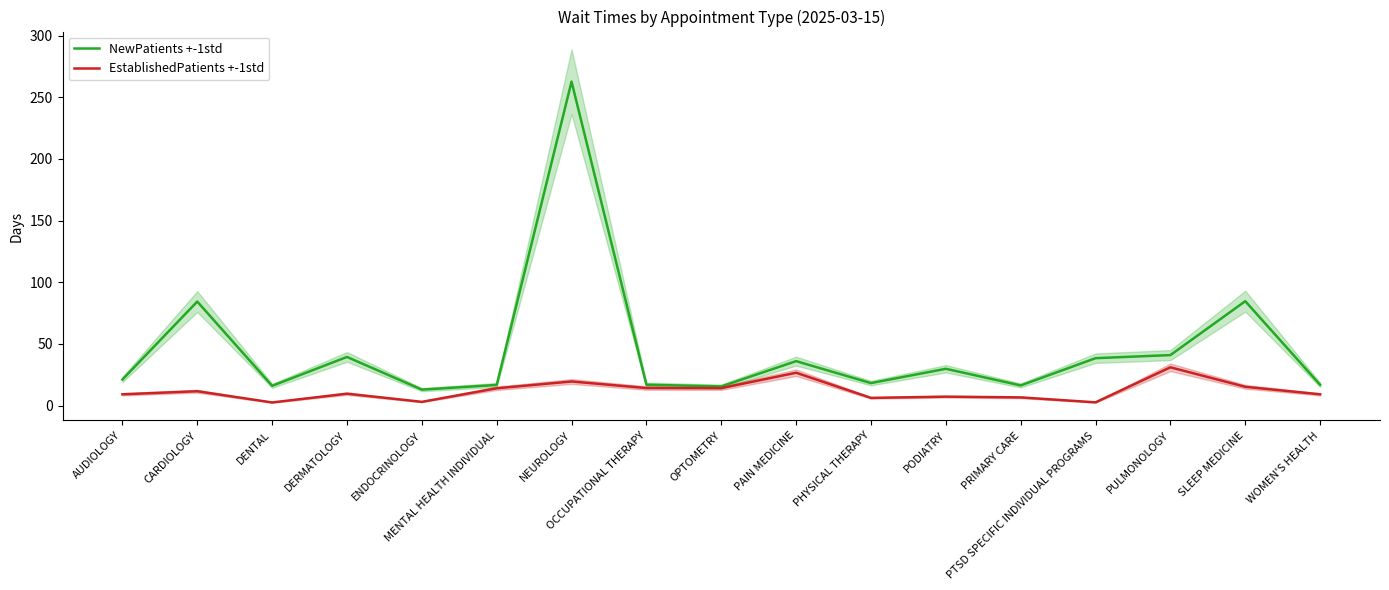

The NewPatients +-1std series shows 73.2 at PULMONOLOGY. True or false?

False